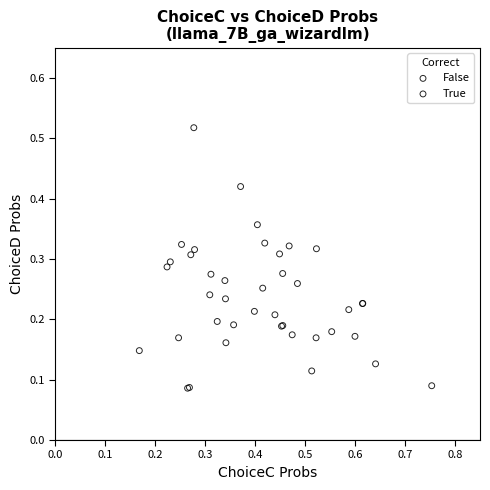

Which series has the widest spread of Y values?

False